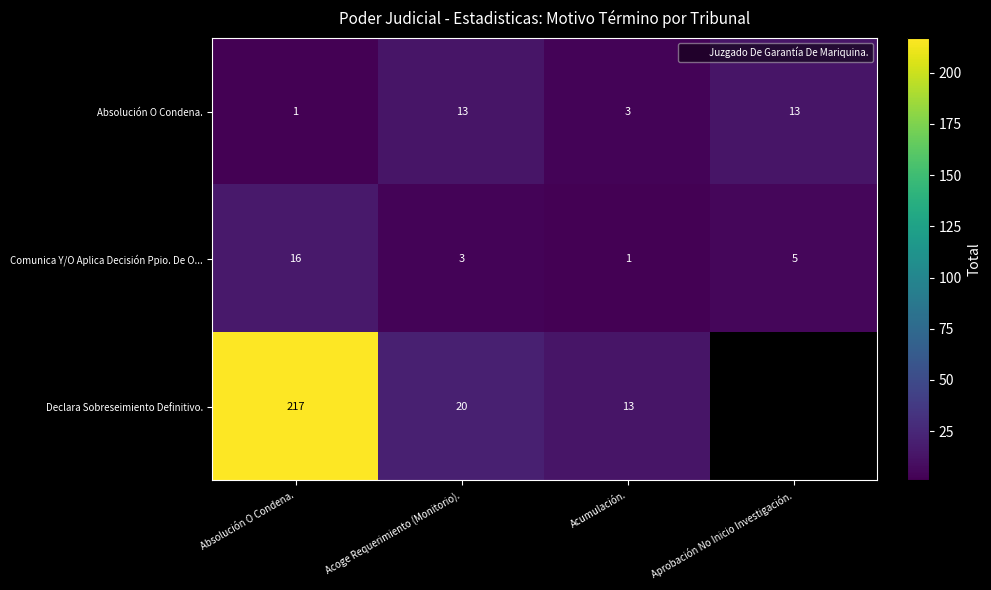

What is the maximum value shown in the chart?

217.0